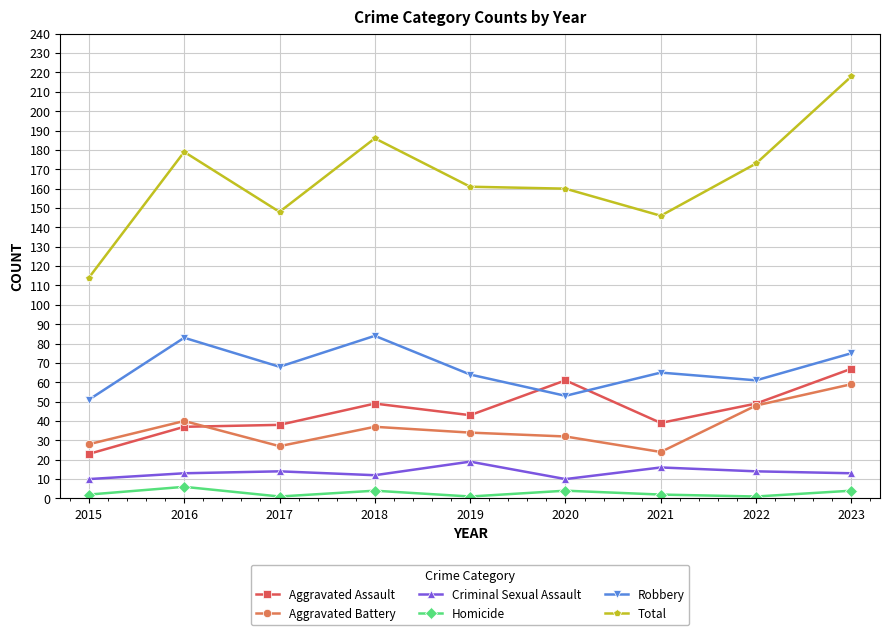

True or false: Total and Aggravated Assault intersect in this chart.

False